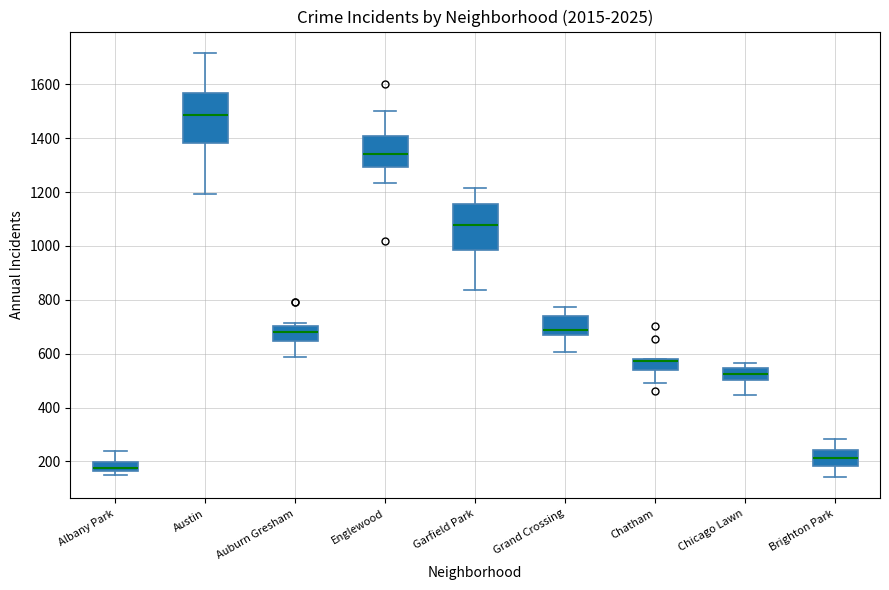

Reading left to right, read every box against the y-axis: the position of its median line, the range the box covers, and the ends of its whiskers. The values are not printed on the chart, so give them approximately, as read against the axis.

Albany Park: median 180, box 160 to 200, whiskers 160 (just below the box's lower edge) to 240
Austin: median 1480, box 1380 to 1560, whiskers 1200 to 1720
Auburn Gresham: median 680, box 640 to 700, whiskers 580 to 720
Englewood: median 1340, box 1300 to 1400, whiskers 1240 to 1500
Garfield Park: median 1080, box 980 to 1160, whiskers 840 to 1220
Grand Crossing: median 680, box 660 to 740, whiskers 600 to 780
Chatham: median 580 (drawn on the box's upper edge), box 540 to 580, whiskers 500 to 580
Chicago Lawn: median 520, box 500 to 540, whiskers 440 to 560
Brighton Park: median 220, box 180 to 240, whiskers 140 to 280